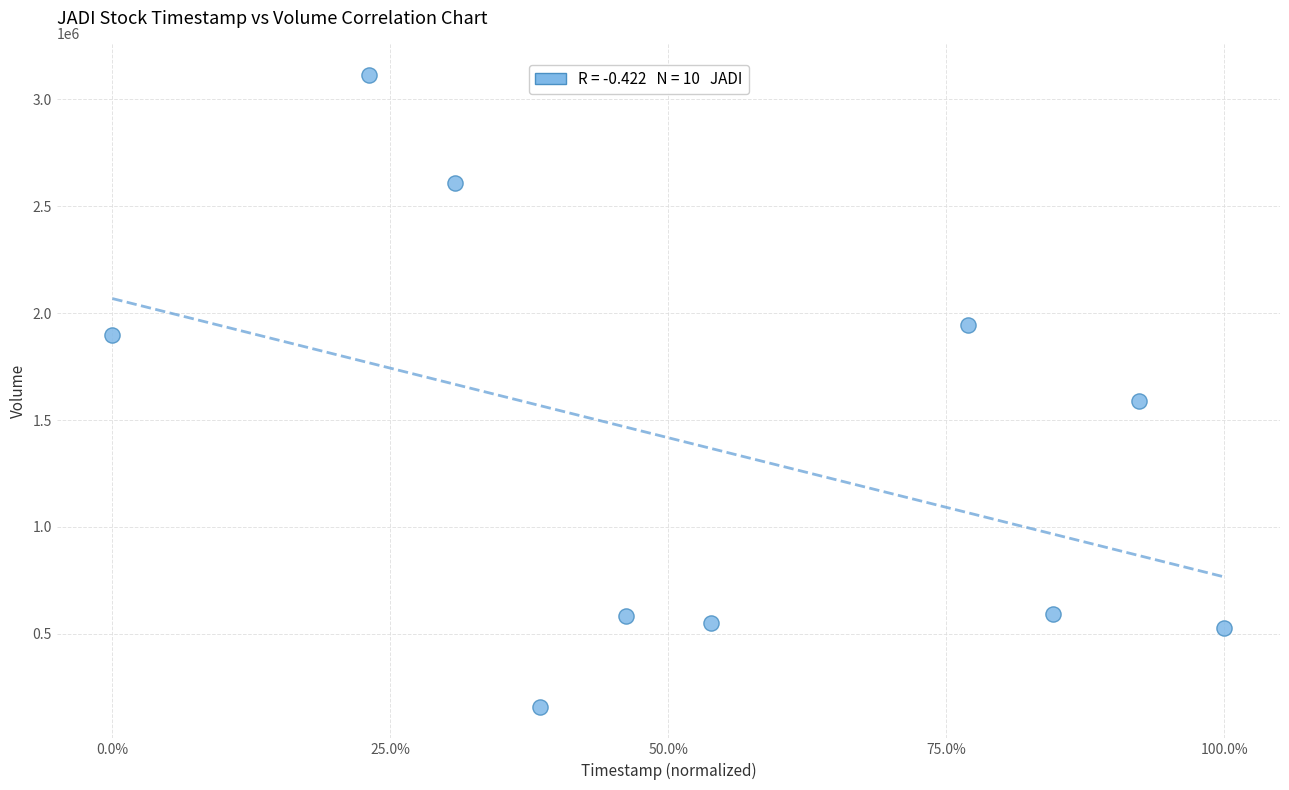

What is the average Y value?

1356830